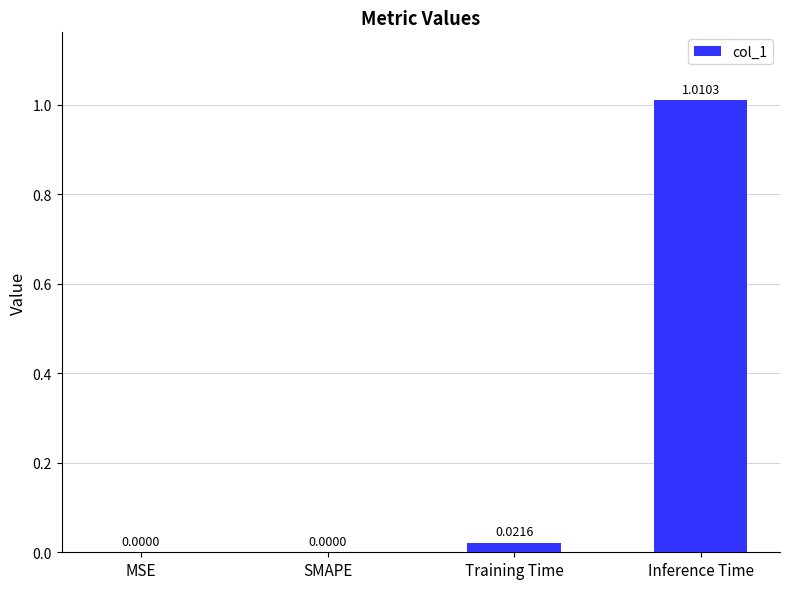

Which category has the highest value across all series?

Inference Time